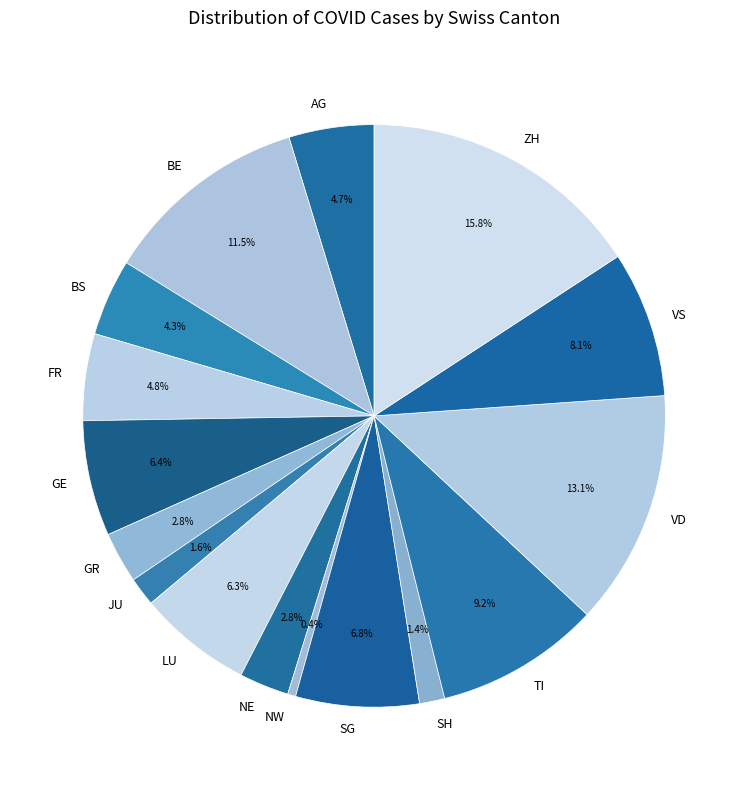

What percentage do JU and SG together represent?

8.4%